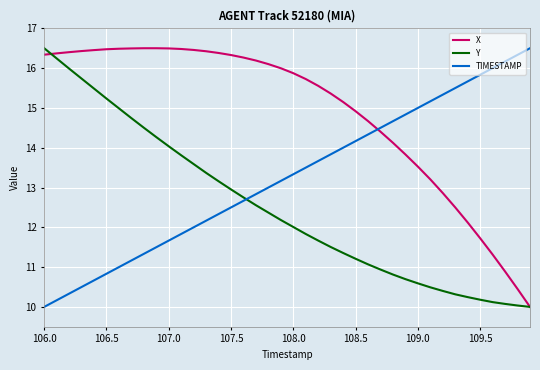

List the series in order of their overall mean, highest first.

X, TIMESTAMP, Y